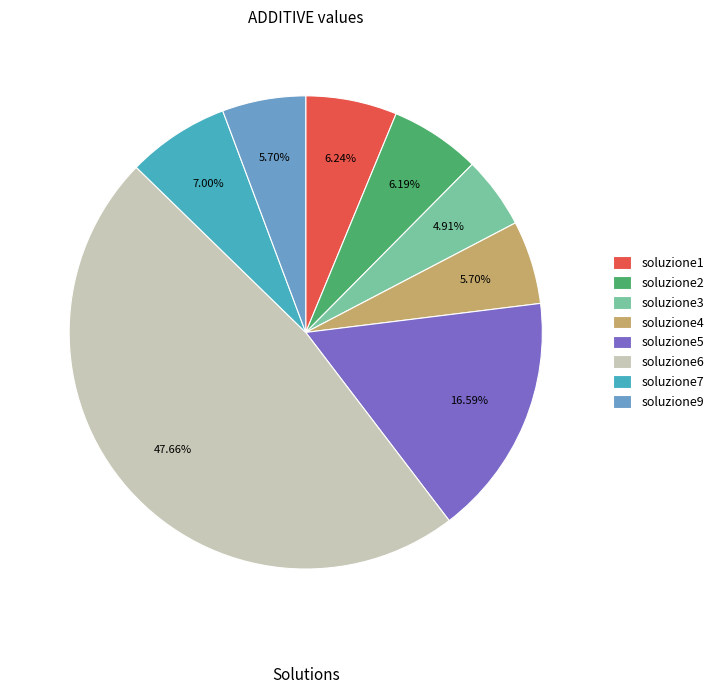

Combined, what portion of the pie is soluzione9 and soluzione3?

10.6%